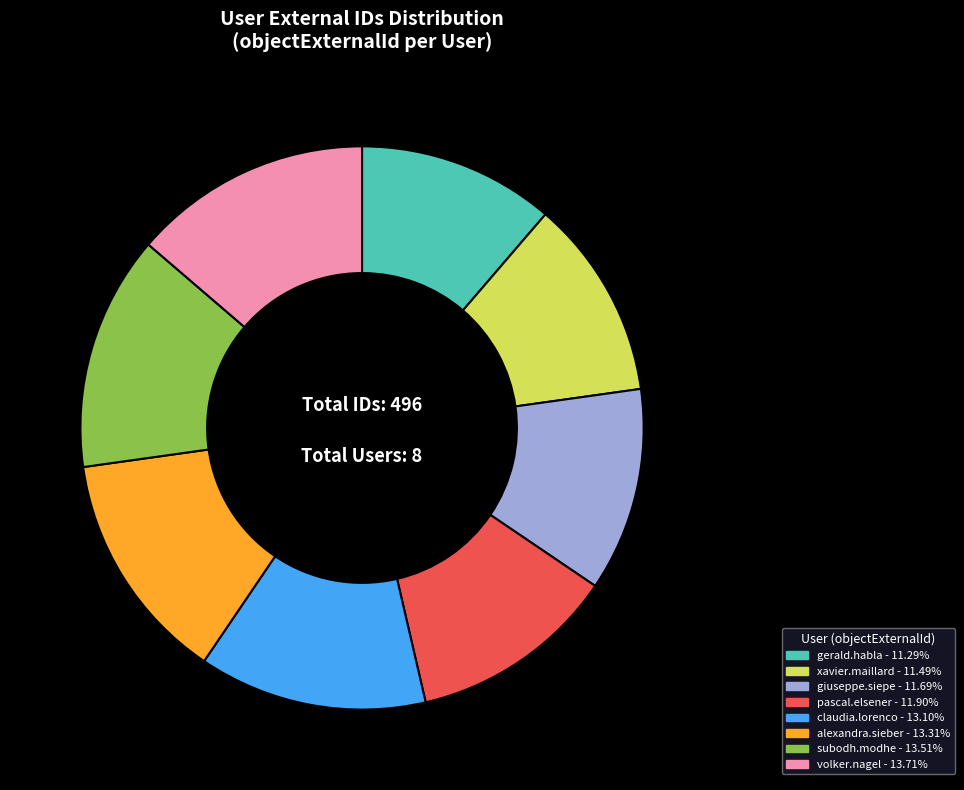

Does any single category account for the majority?

No